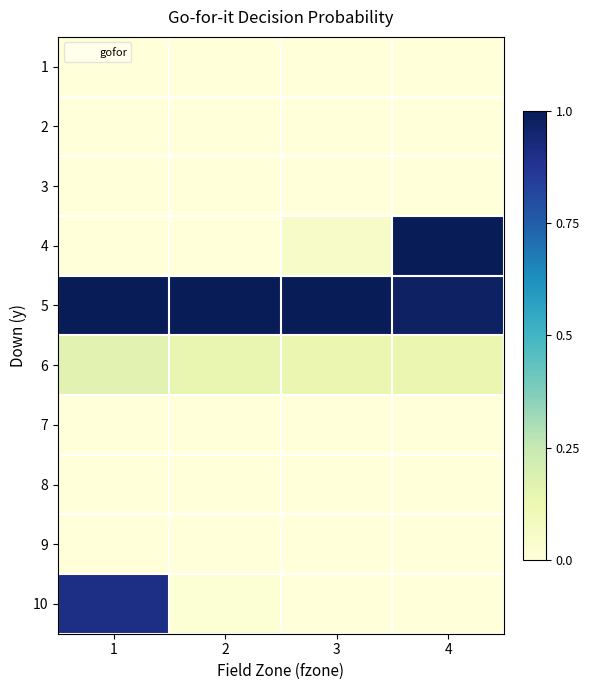

List the series in order of their peak value, lowest first.

1, 2, 3, 7, 8, 9, 6, 10, 4, 5